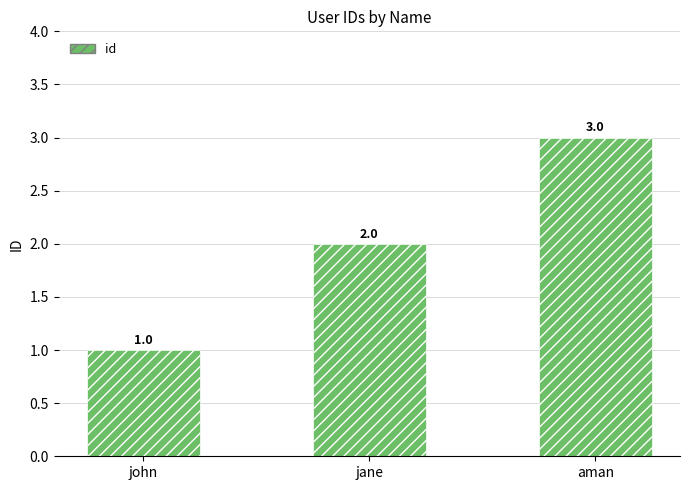

Rank the categories by value from highest to lowest.

aman, jane, john